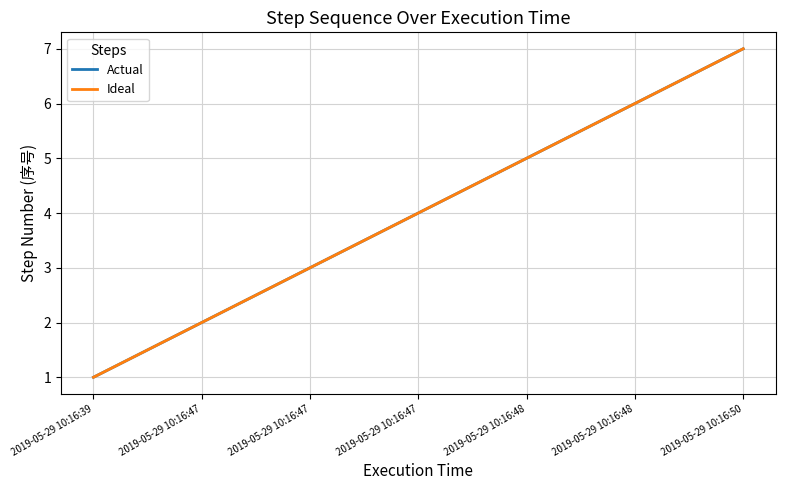

Which category has the lowest value in the Actual series?

2019-05-29 10:16:39